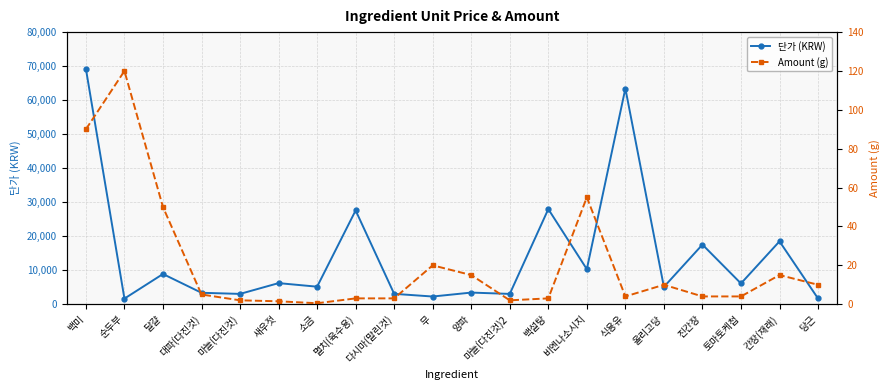

How many lines are shown in the chart?

2